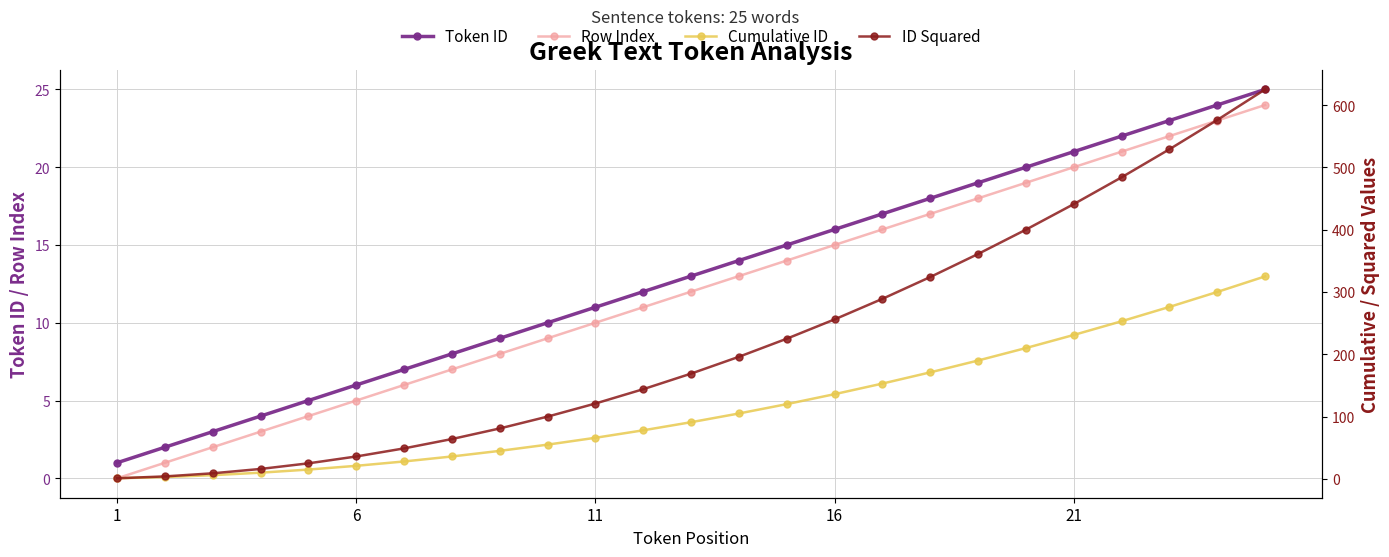

What is the difference between the Row Index values at 16 and 6?

10